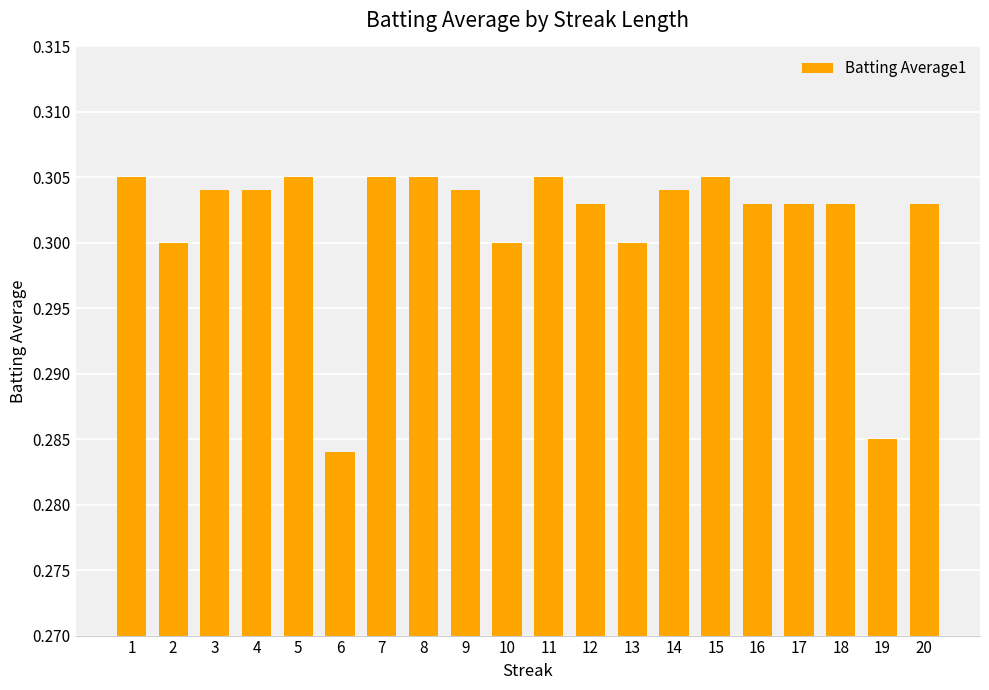

What is the sum of all values?

6.0